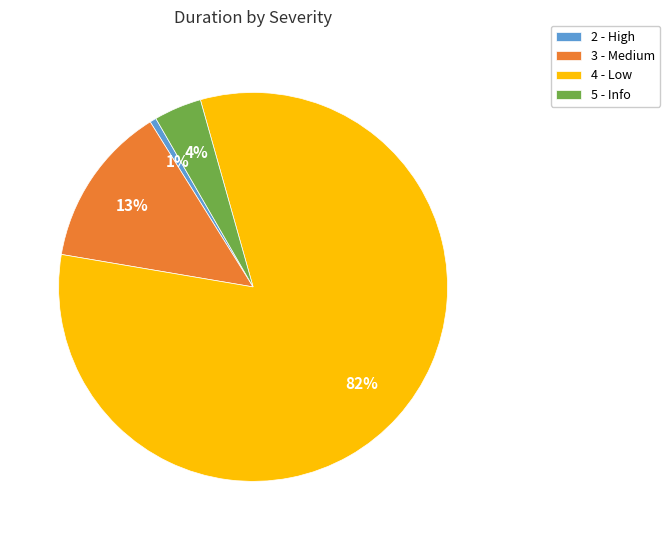

Does any single category account for the majority?

Yes